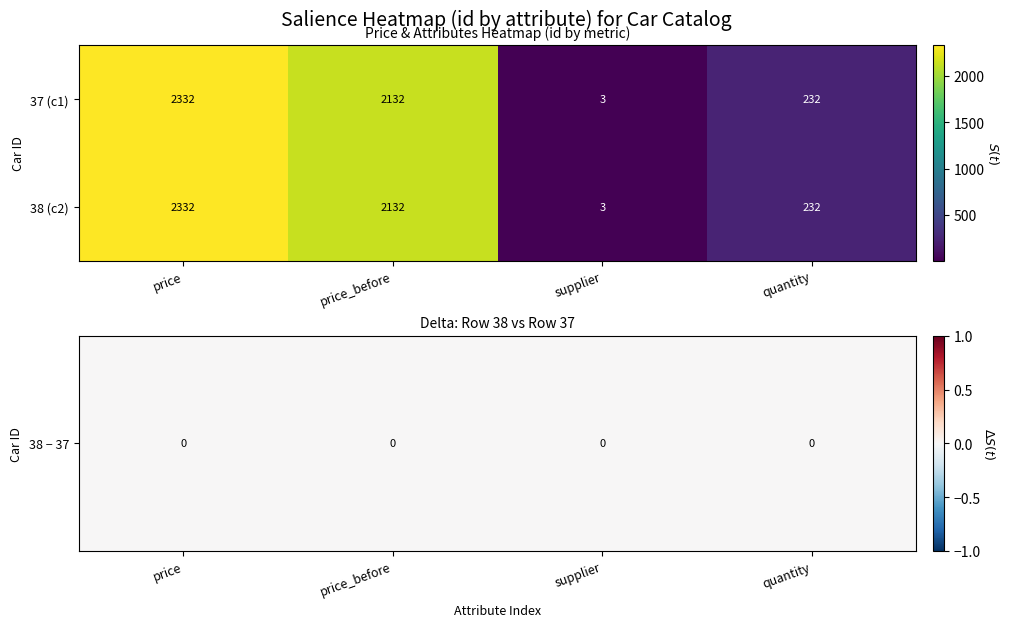

Is the value of 37 (c1) at price_before greater than the value of 38 (c2) at quantity?

Yes